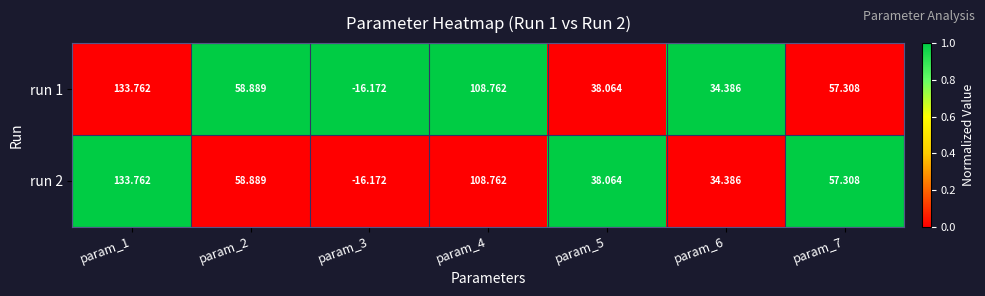

How many series are shown in this chart?

2